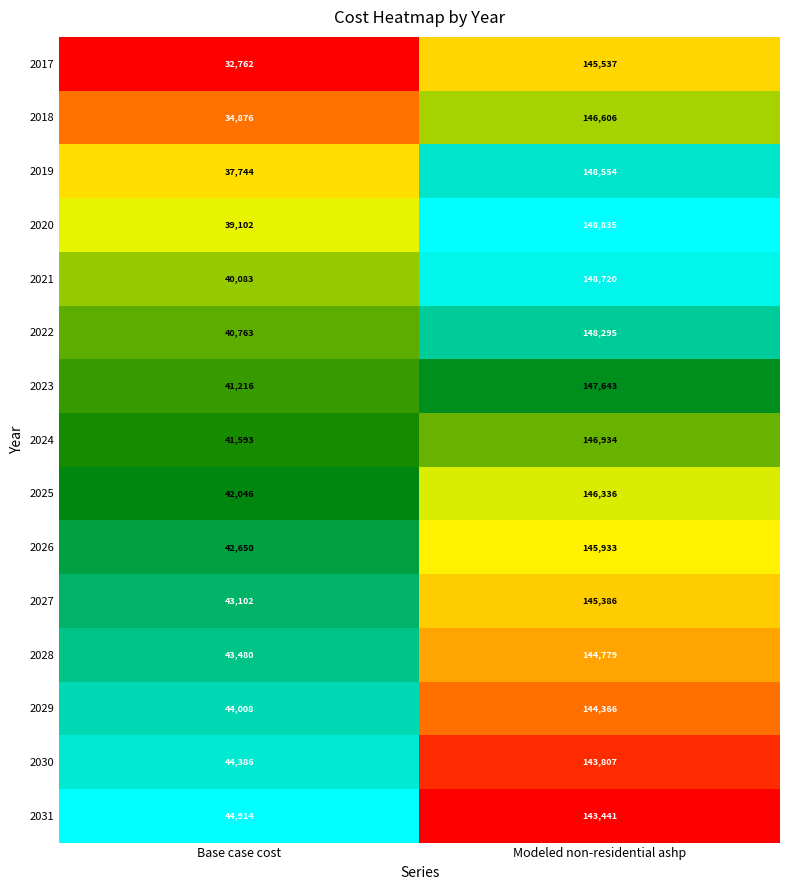

What is the lowest value of the 2020 series?

39102